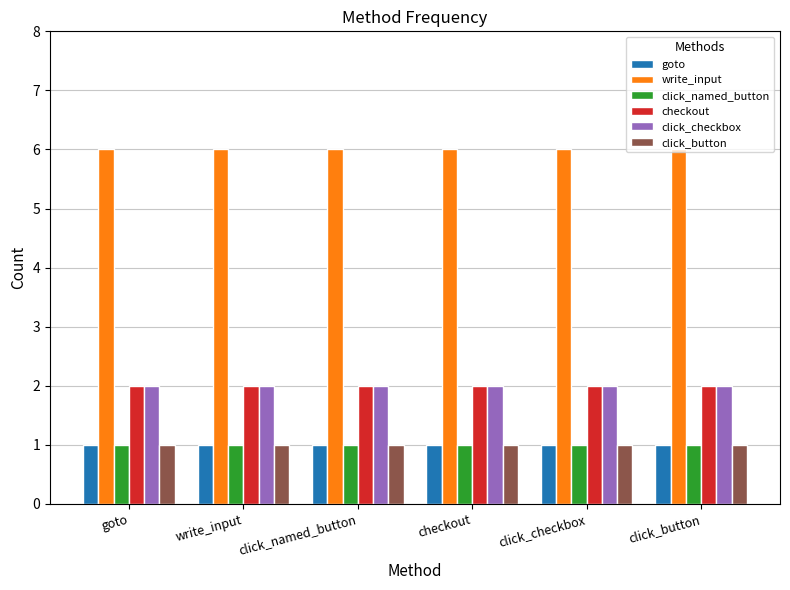

What is the difference between the highest and lowest values at checkout?

5